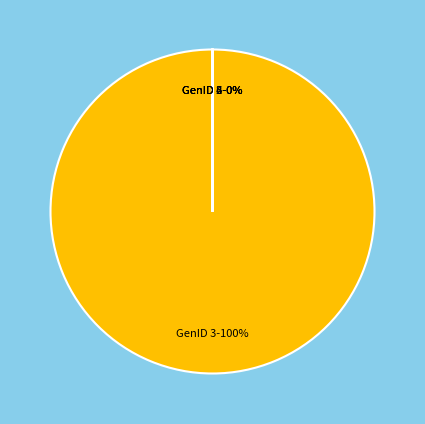

Does any single category account for the majority?

Yes